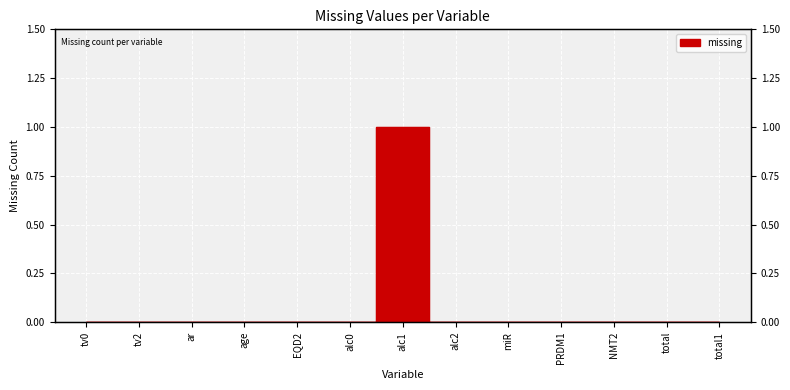

How many values are between 0 and 1?

13